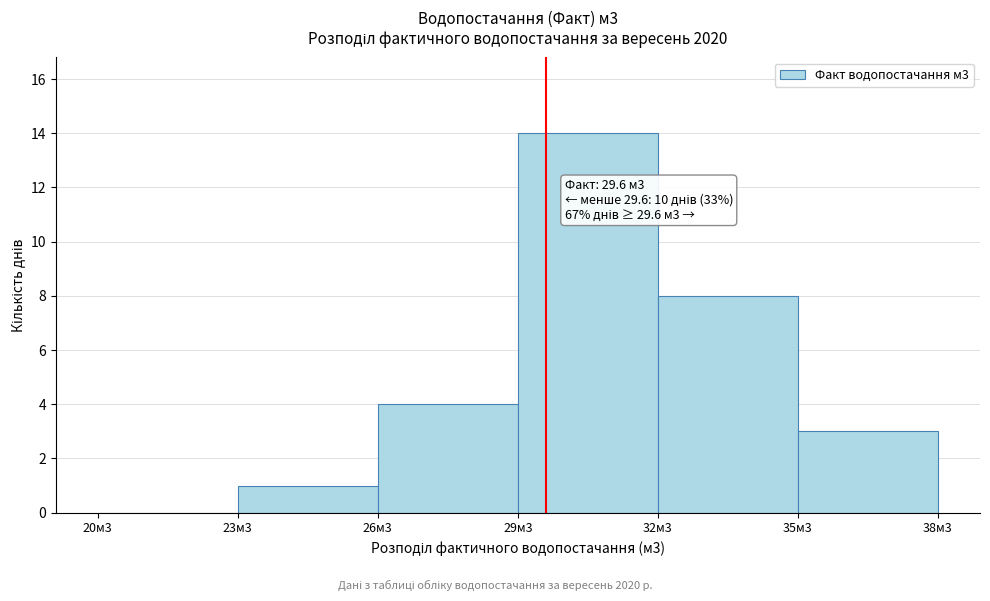

Reading left to right, list all the values displayed in this chart.

20м3=0	23м3=1	26м3=4	29м3=14	32м3=8	35м3=3